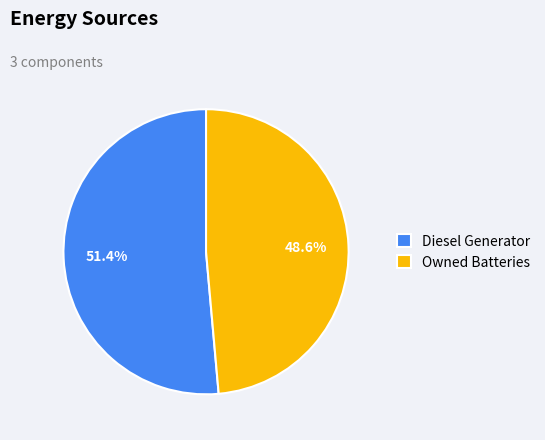

True or false: Diesel Generator accounts for 41% of the total.

False